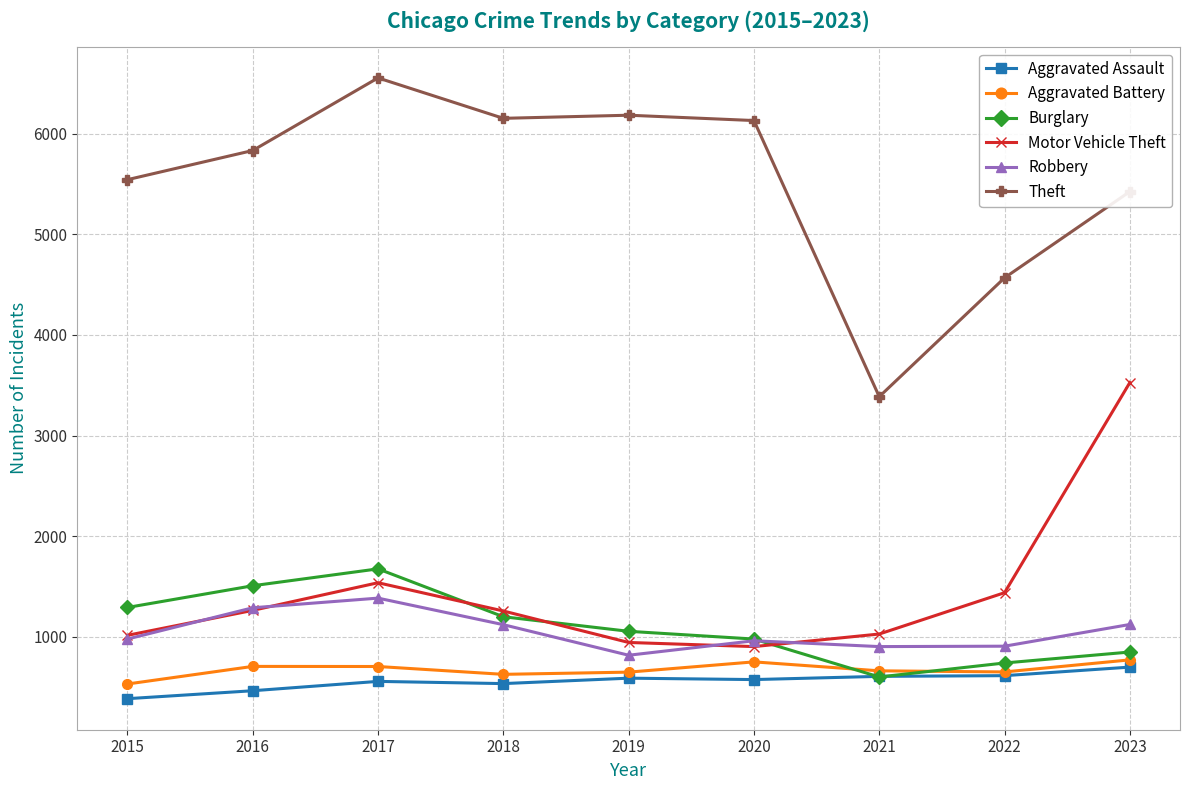

What is the total value across all series at 2020?

10290